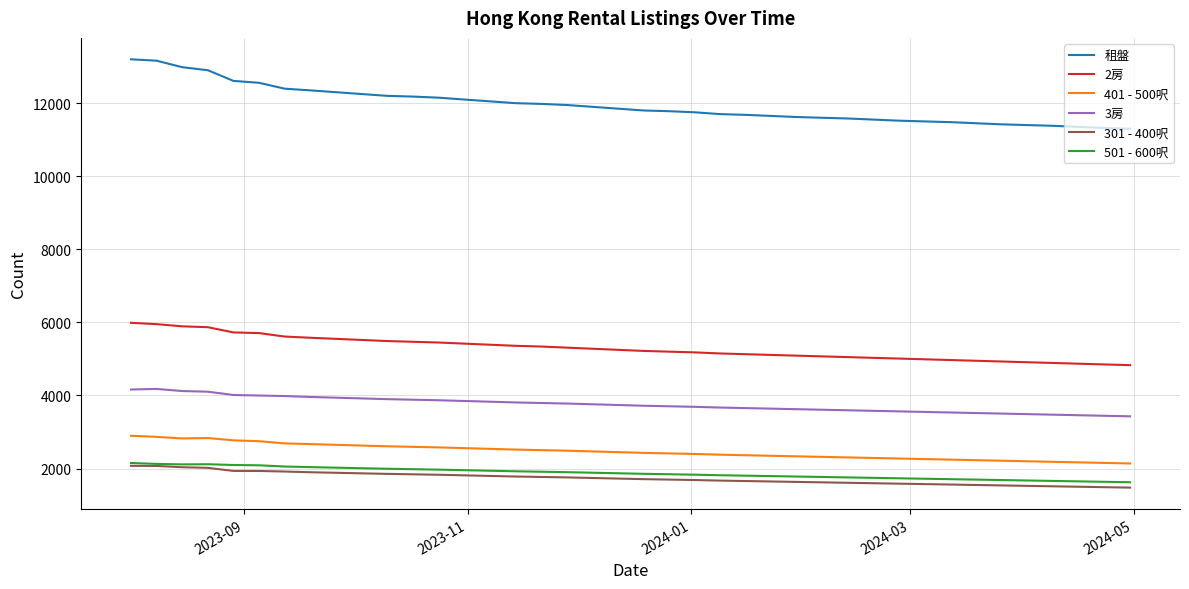

What is the maximum value for 401 - 500呎?

2898